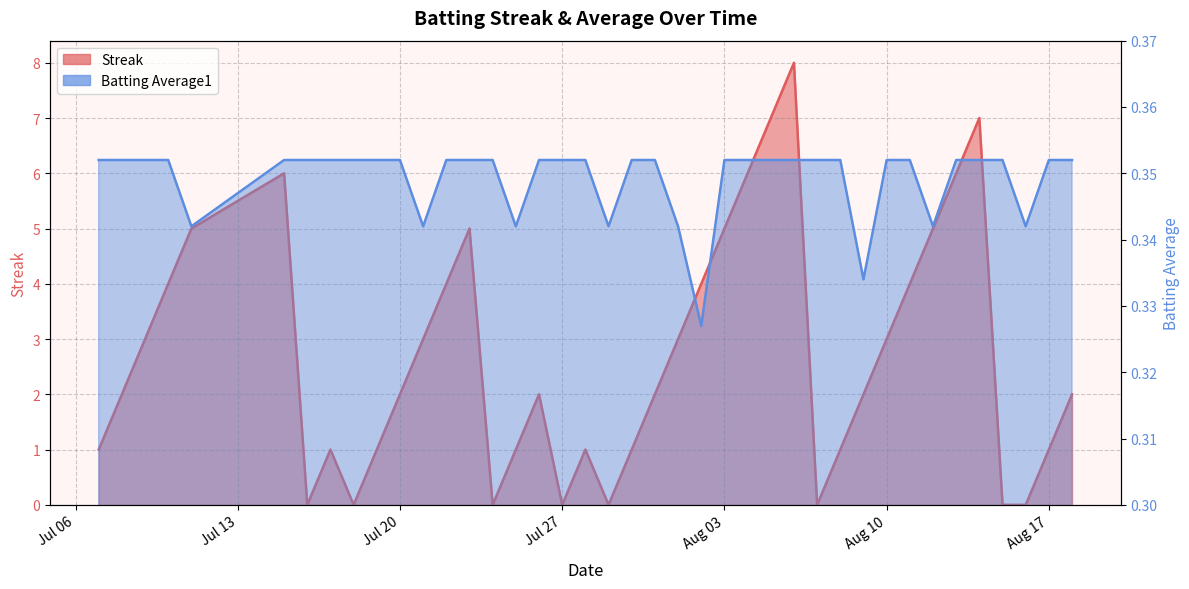

Where is the first local minimum for Batting Average1?

2010-07-11